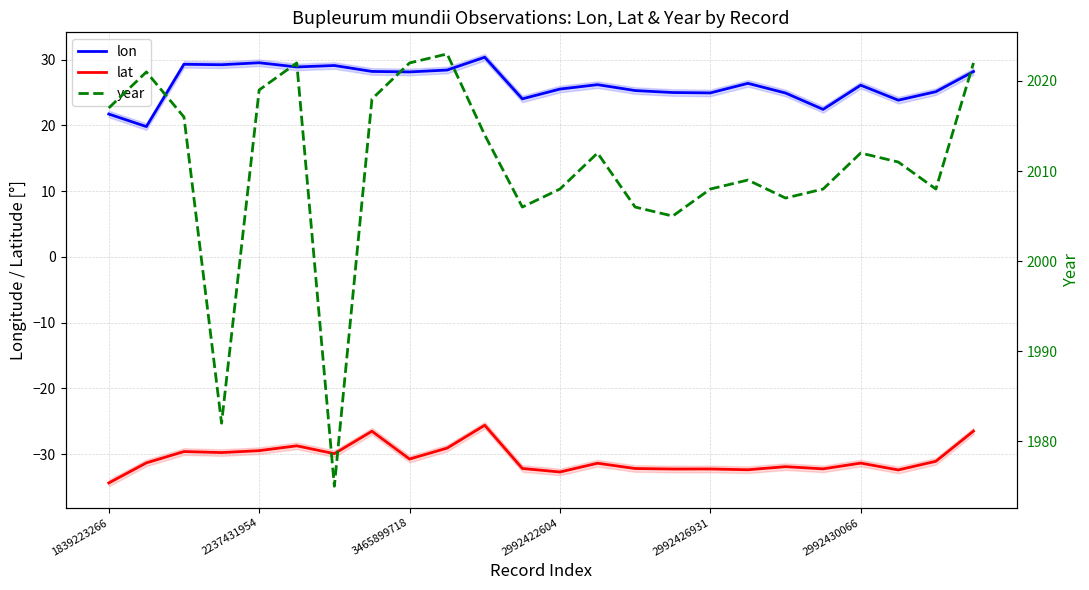

What value does the lon series have at 9?

28.4